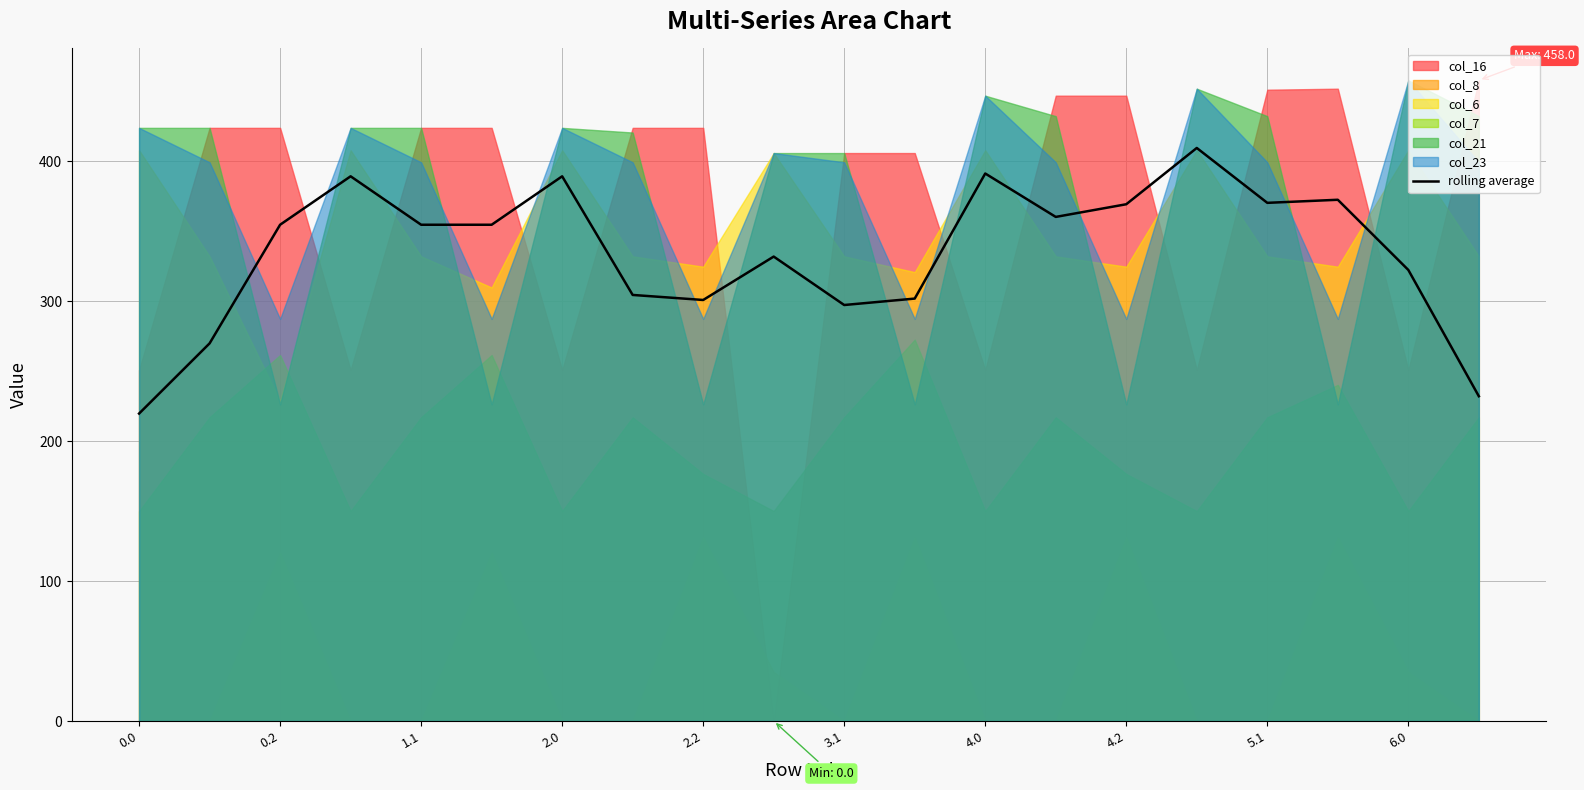

How many interior local peaks (higher than both neighbors) does the data have?

6